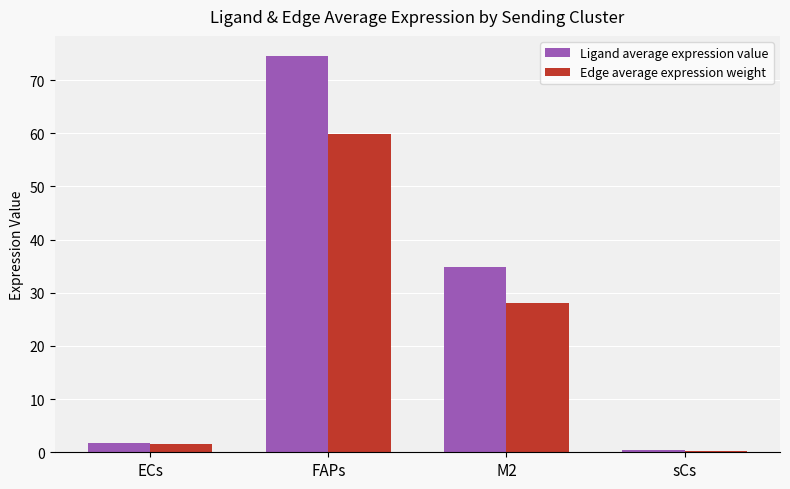

What is the label of the 3rd bar from the left?

M2